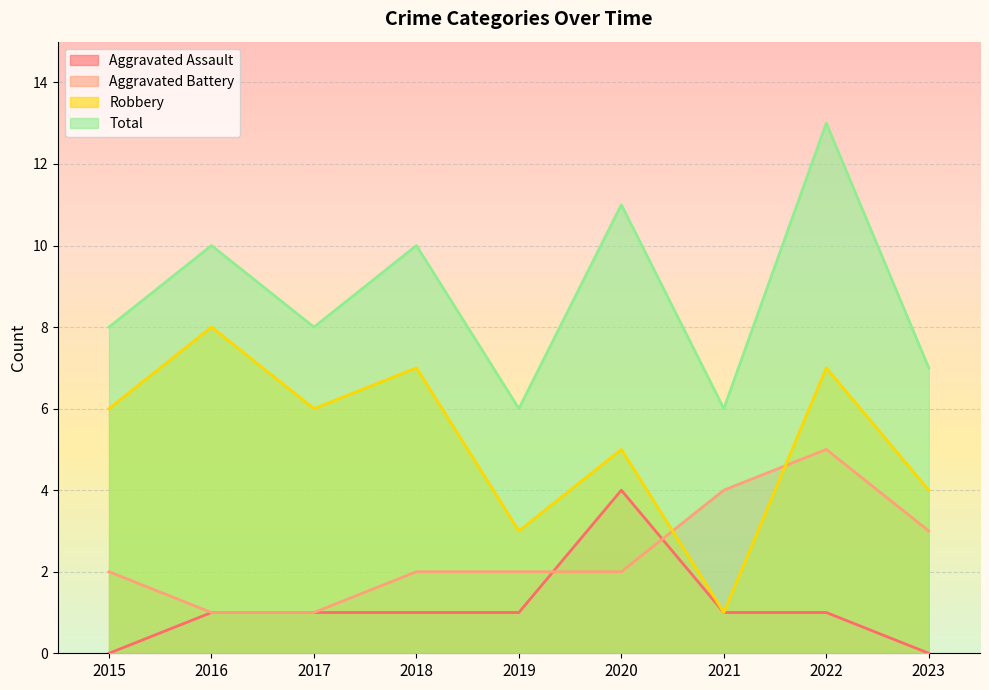

What is the maximum value for Total?

13